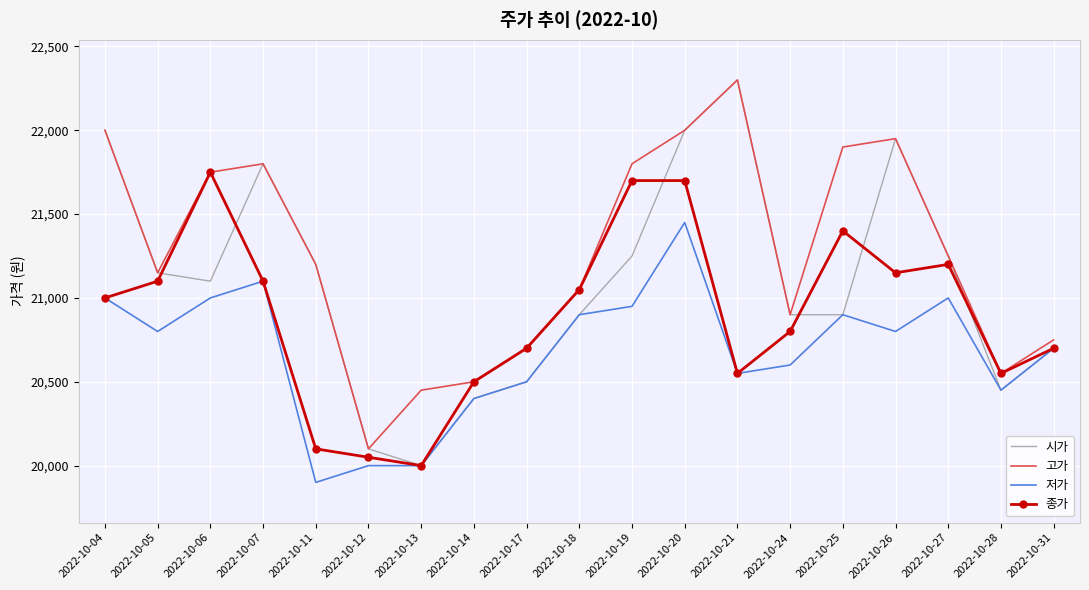

What value does the 고가 series have at 2022-10-31, to the nearest 100?

20800